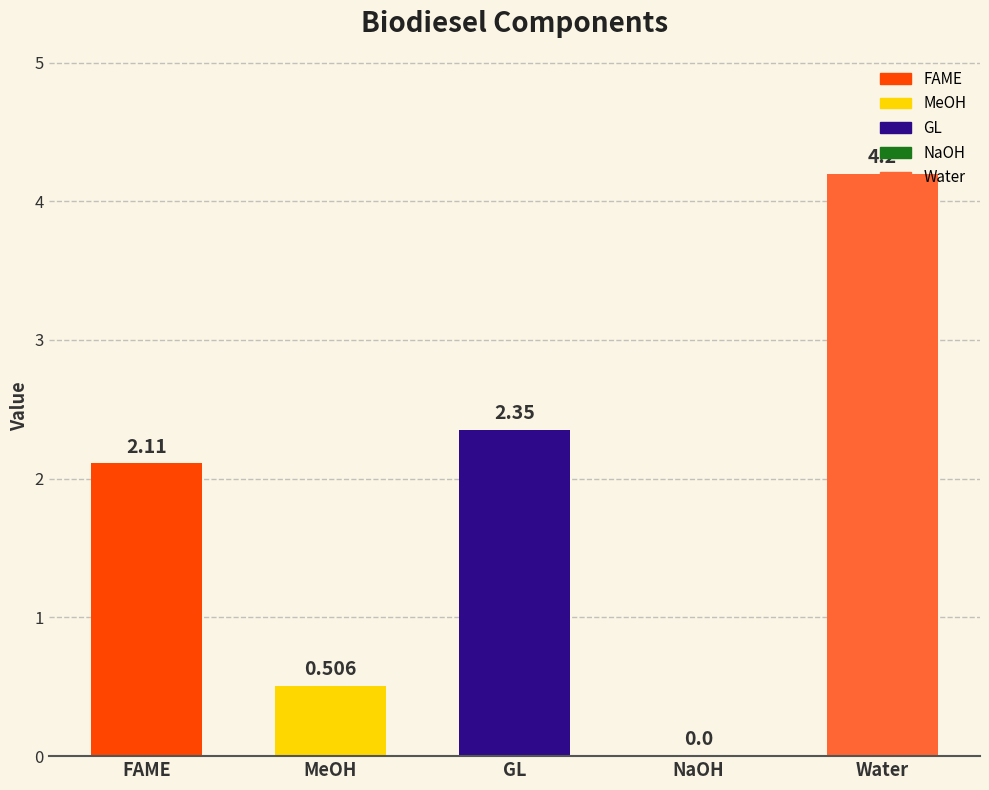

Is it true that the value at GL is 0.8?

False